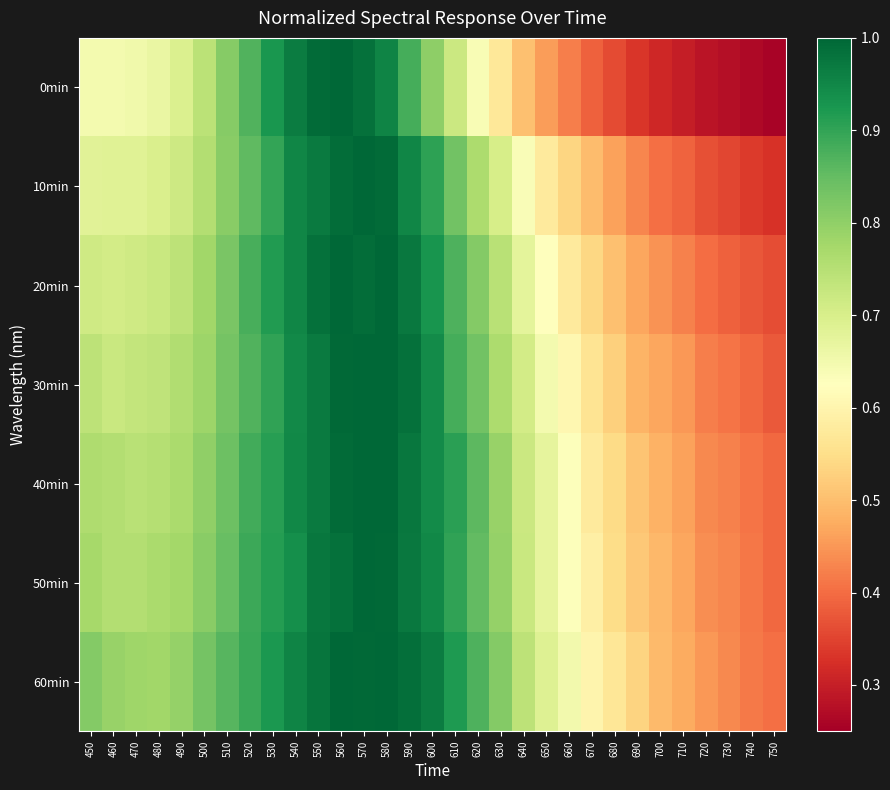

Between 710 and 660, which is larger?

660